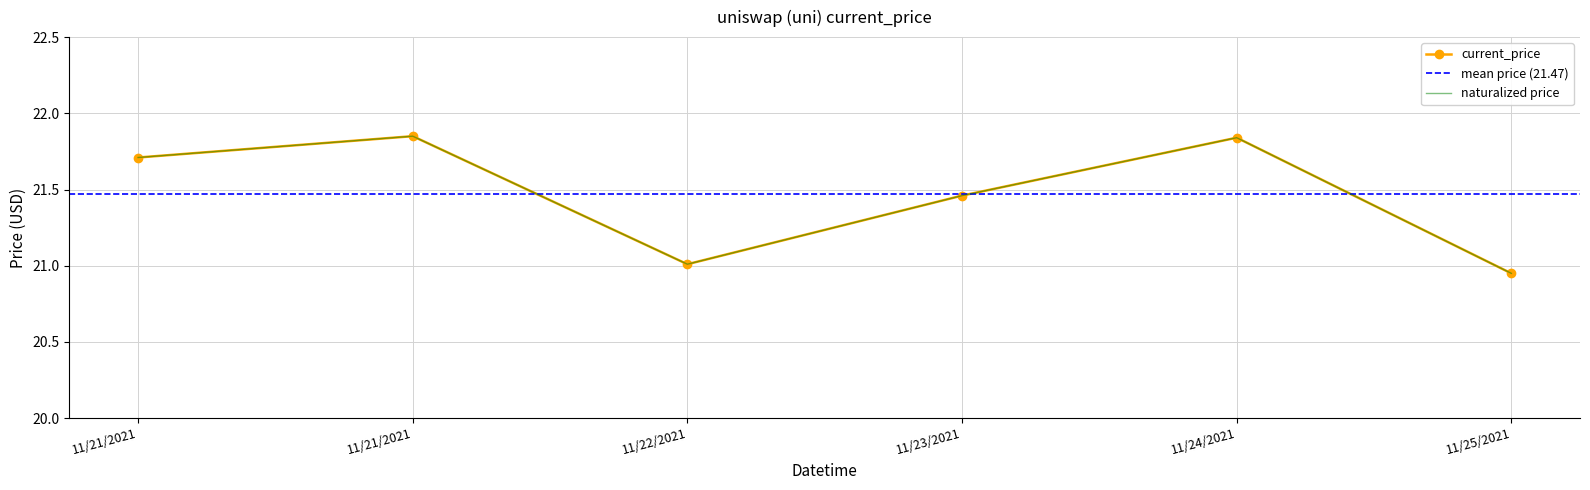

What is the smallest value displayed?

20.9